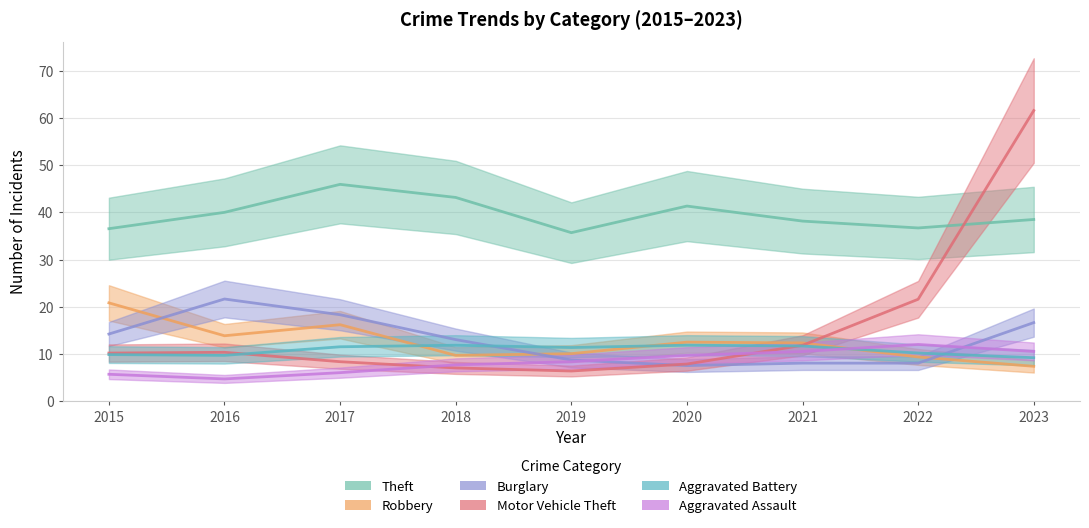

The value of Aggravated Battery at 2021 is 12. True or false?

True